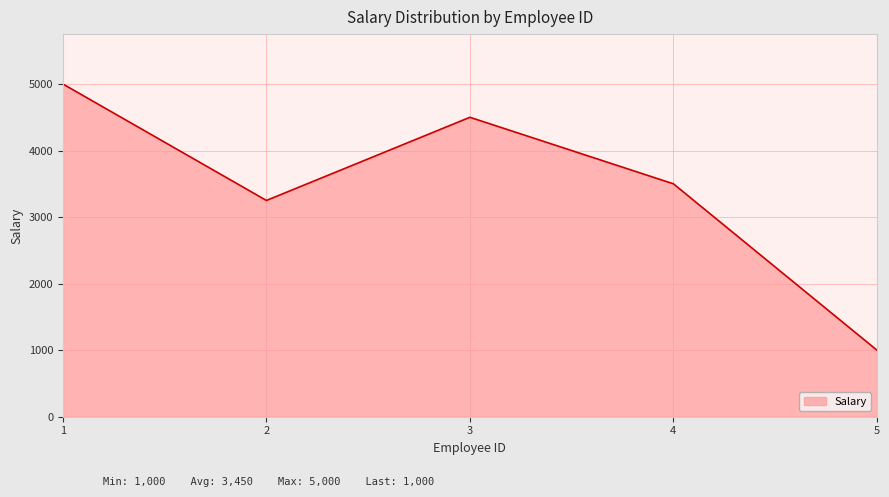

Rank the categories by value from lowest to highest.

5, 2, 4, 3, 1